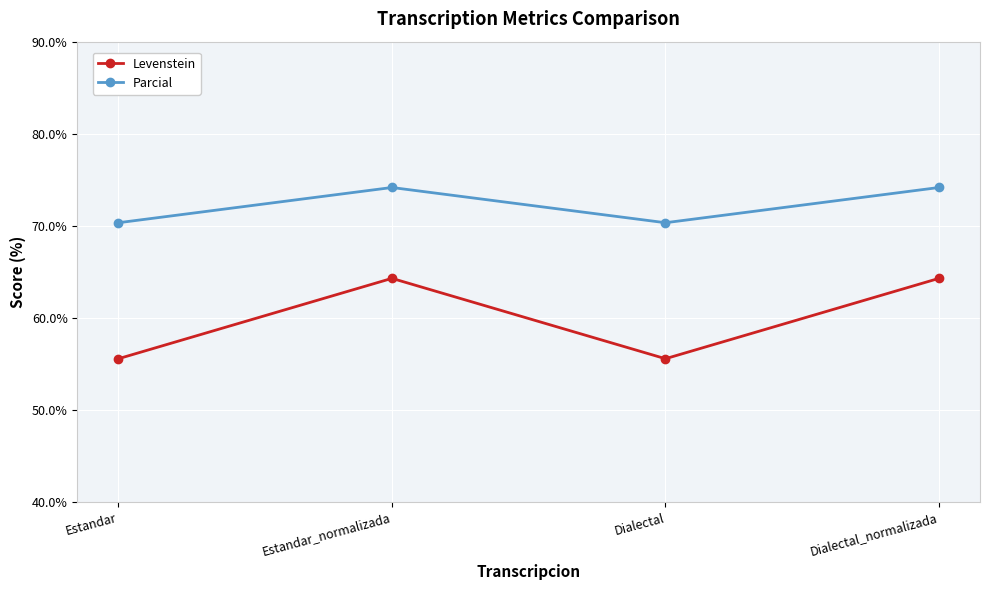

Is this an area chart (filled region under the line)?

No